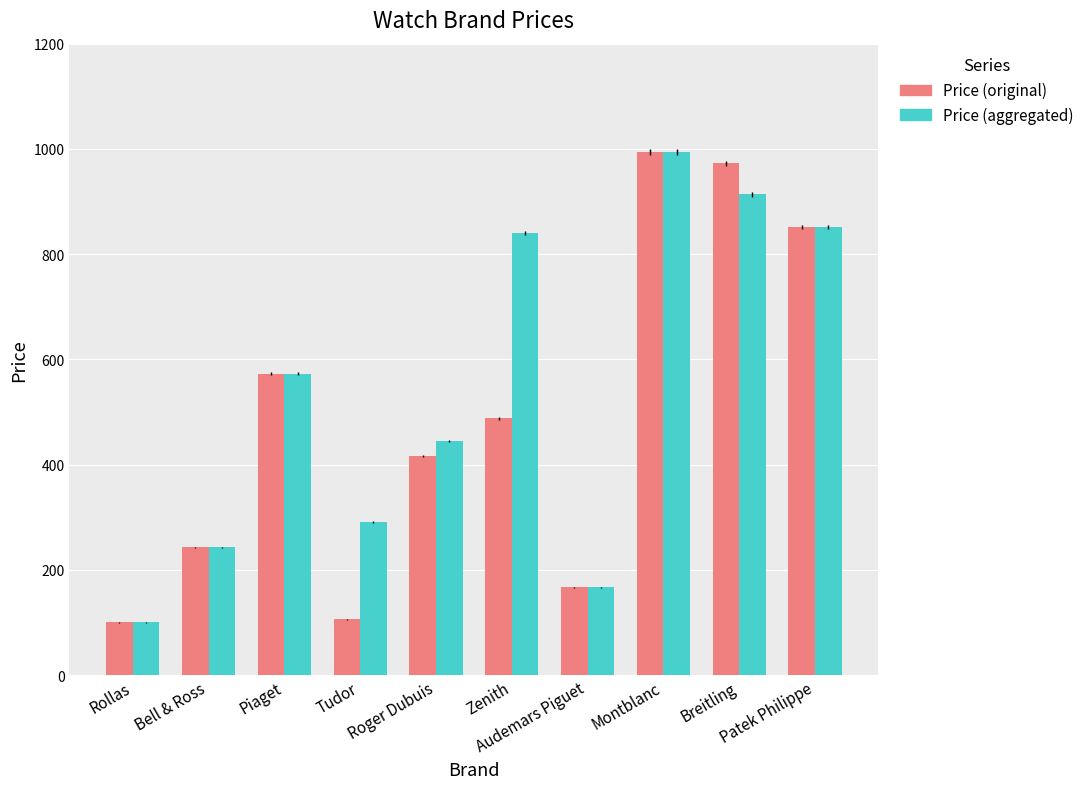

Read the Price (aggregated) value at Rollas.

100